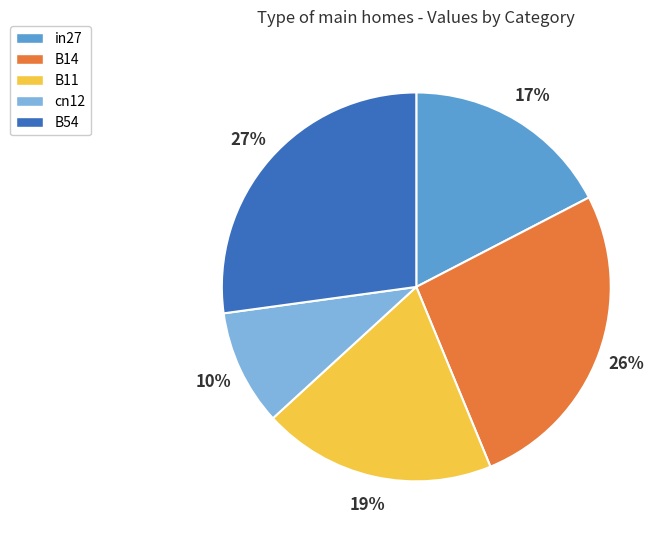

To the nearest percent, what is the average slice percentage?

20%